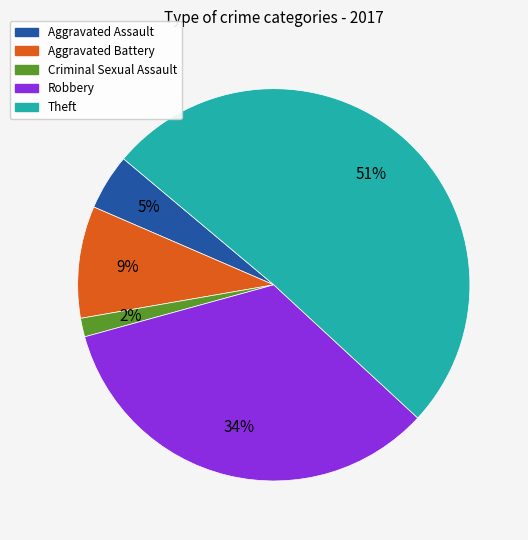

To the nearest percent, what is the average slice percentage?

20%